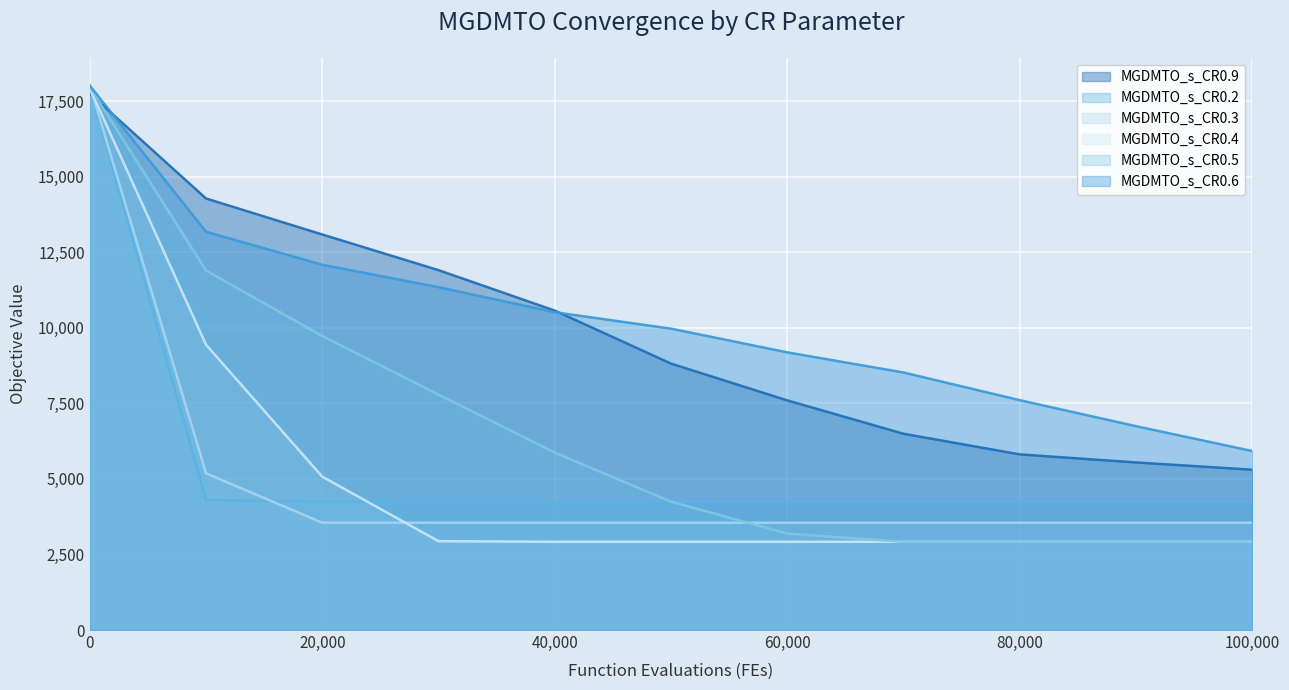

What is the difference between the second highest and minimum values in the MGDMTO_s_CR0.5 series?

8984.0